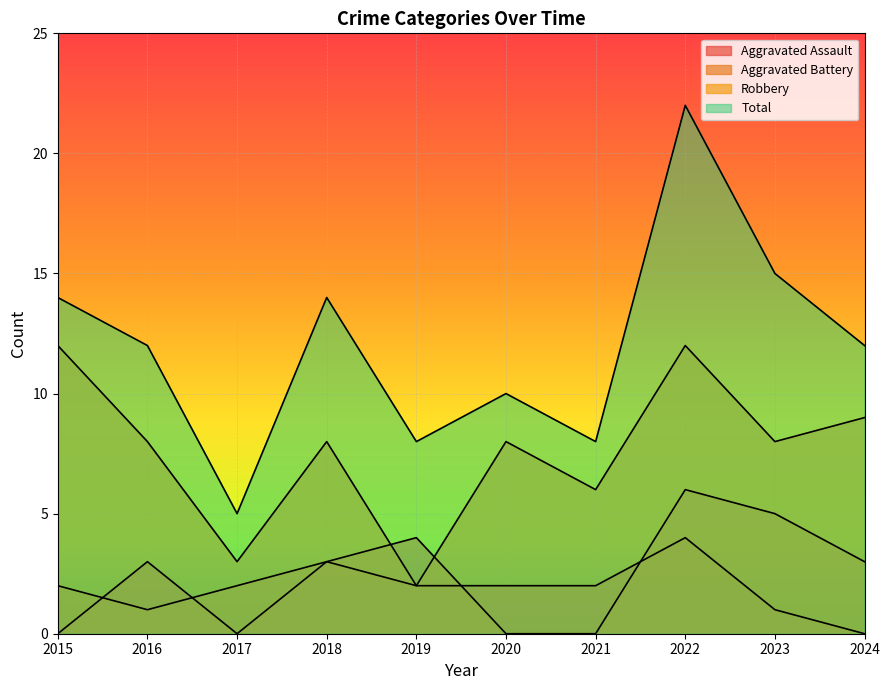

How many Robbery values are between 6 and 9?

6